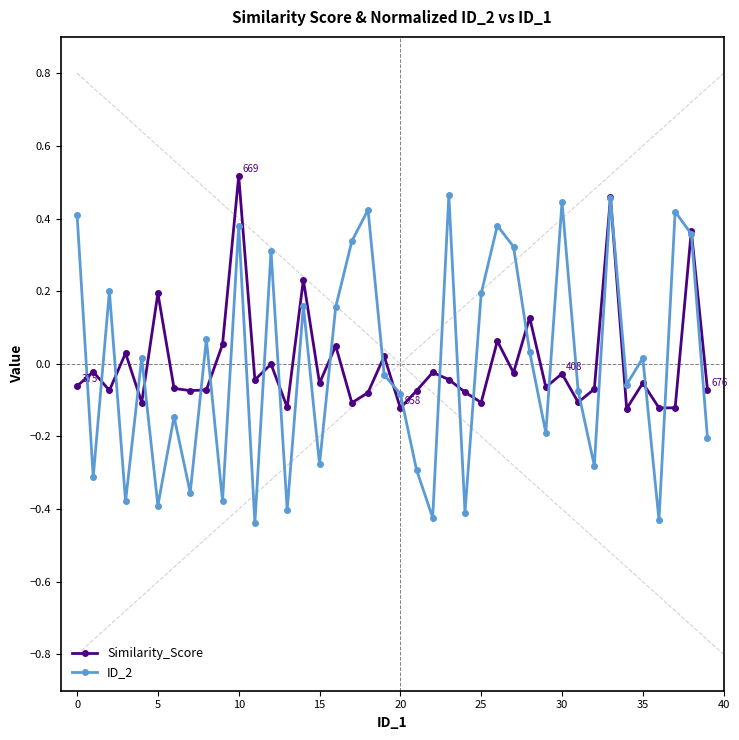

How many negative values does the Similarity_Score series have?

29